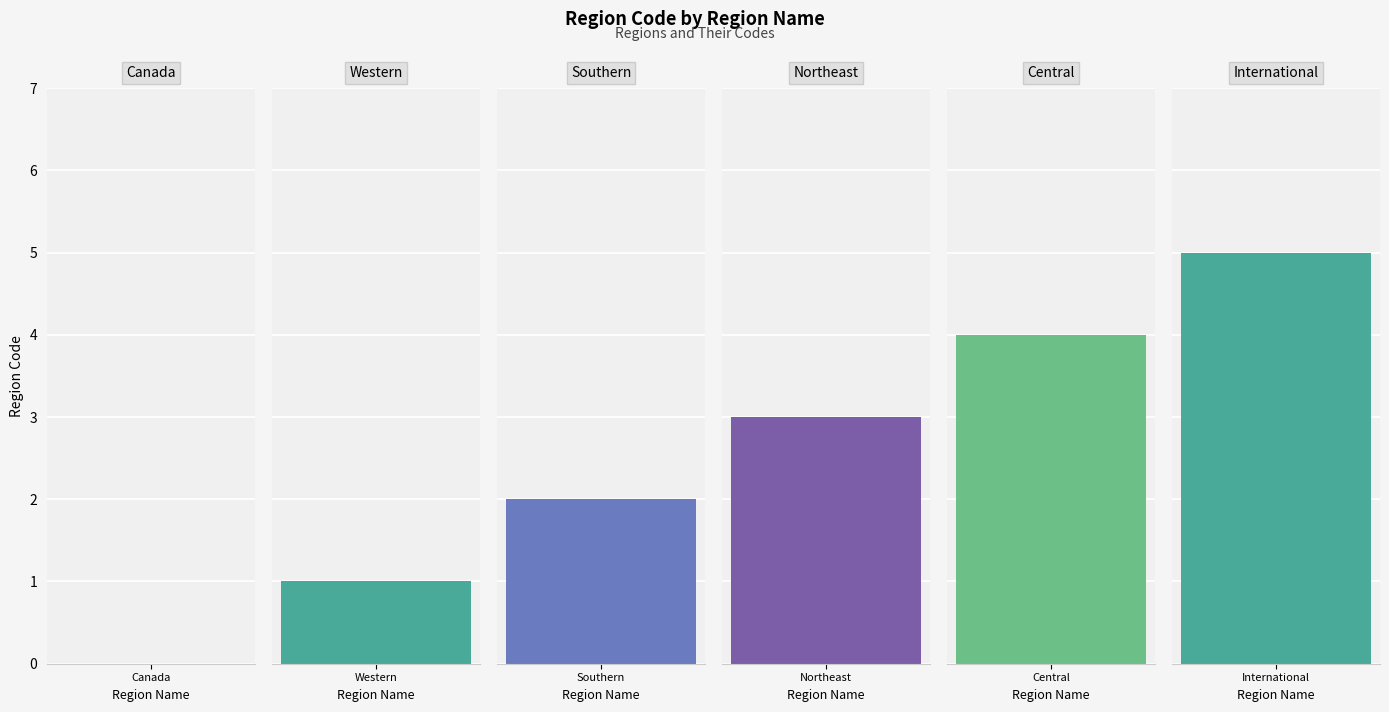

Between Western and International, which is larger?

International